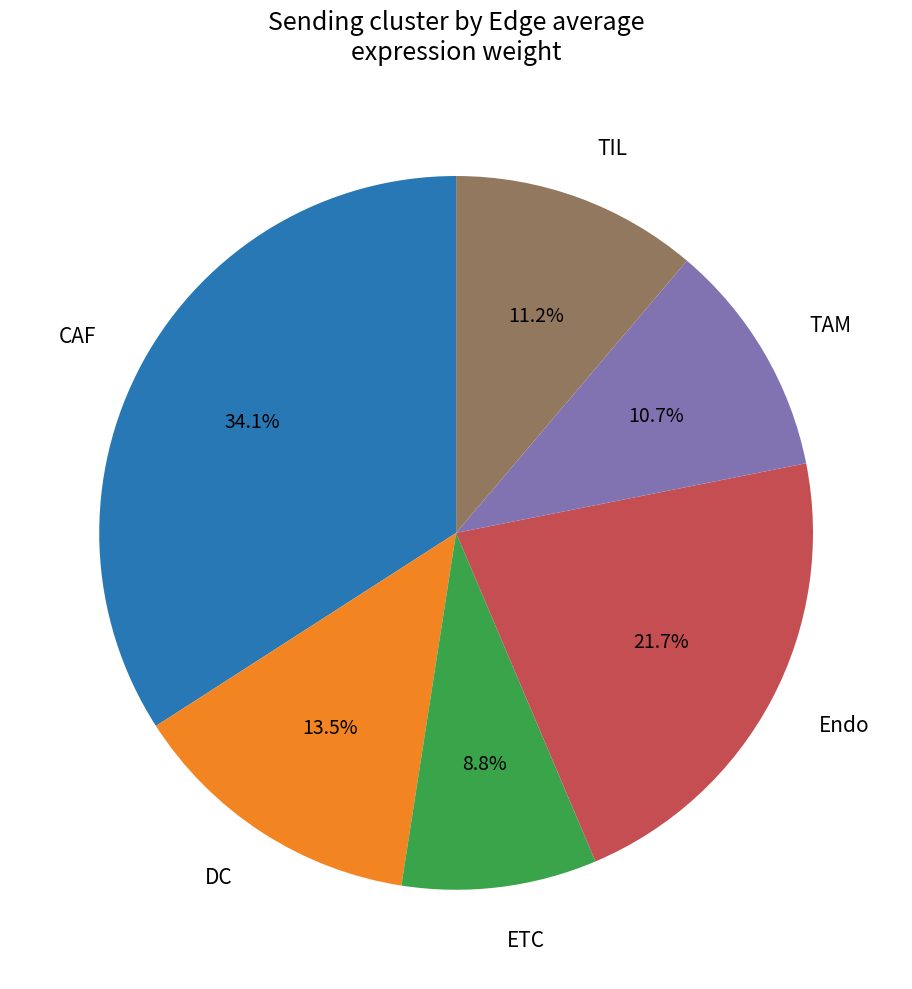

Is there a majority slice in this chart?

No